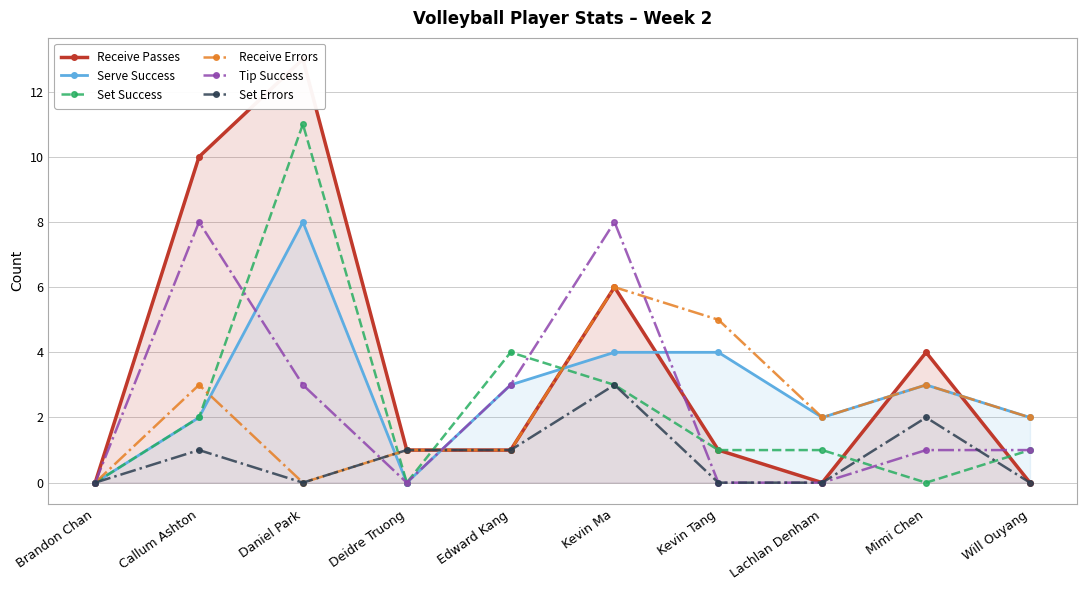

What are all the series names shown in the legend?

Receive Passes, Serve Success, Set Success, Receive Errors, Tip Success, Set Errors